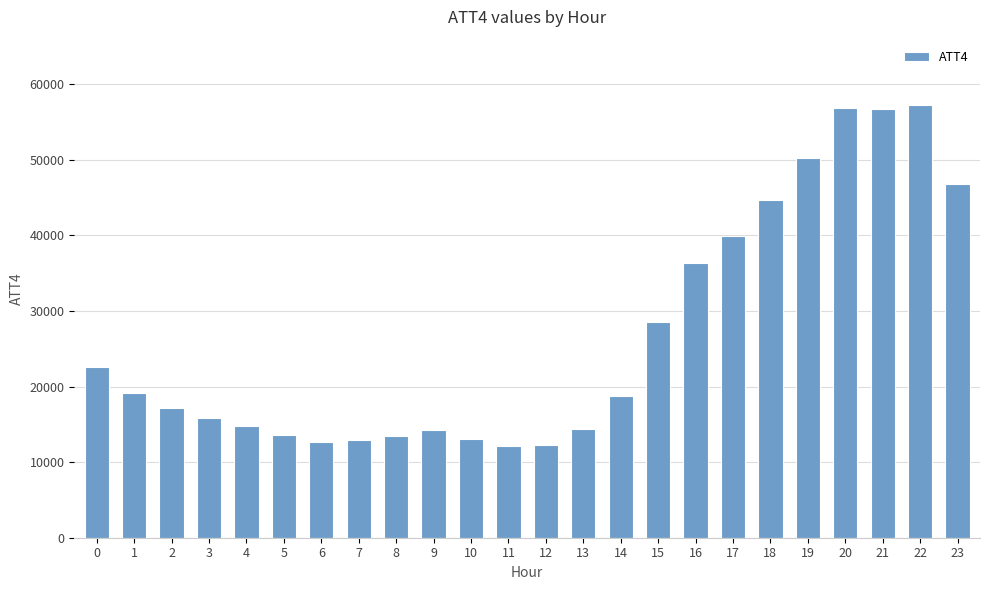

How many series are shown in this chart?

1